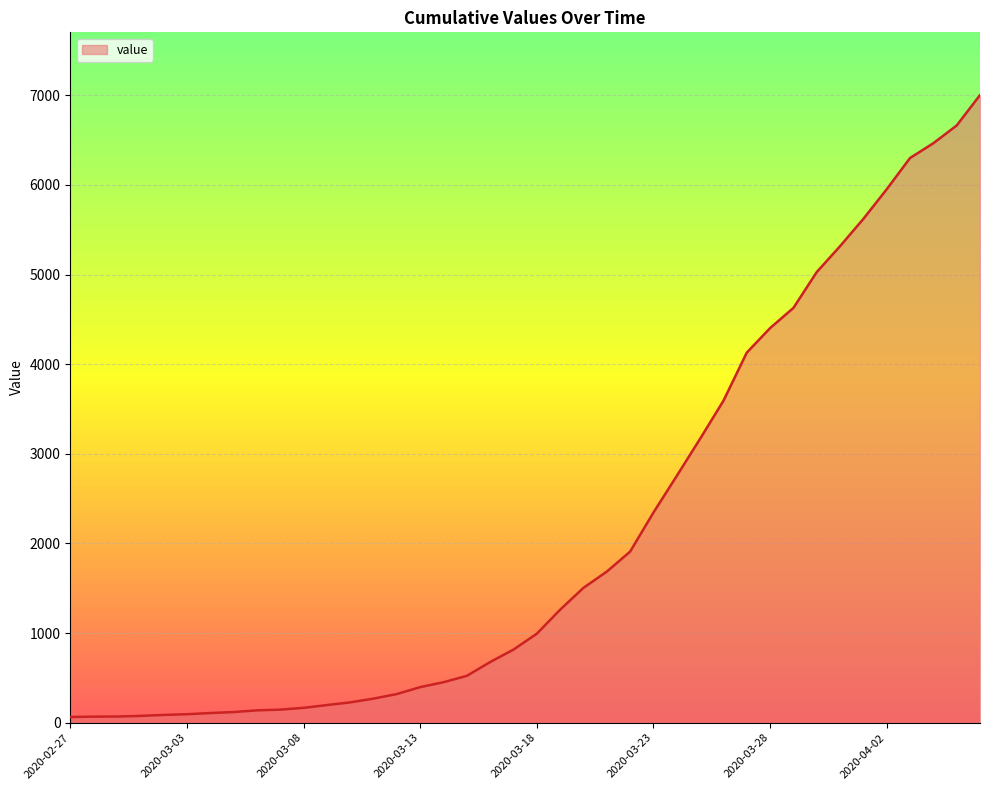

How many lines are shown in the chart?

1